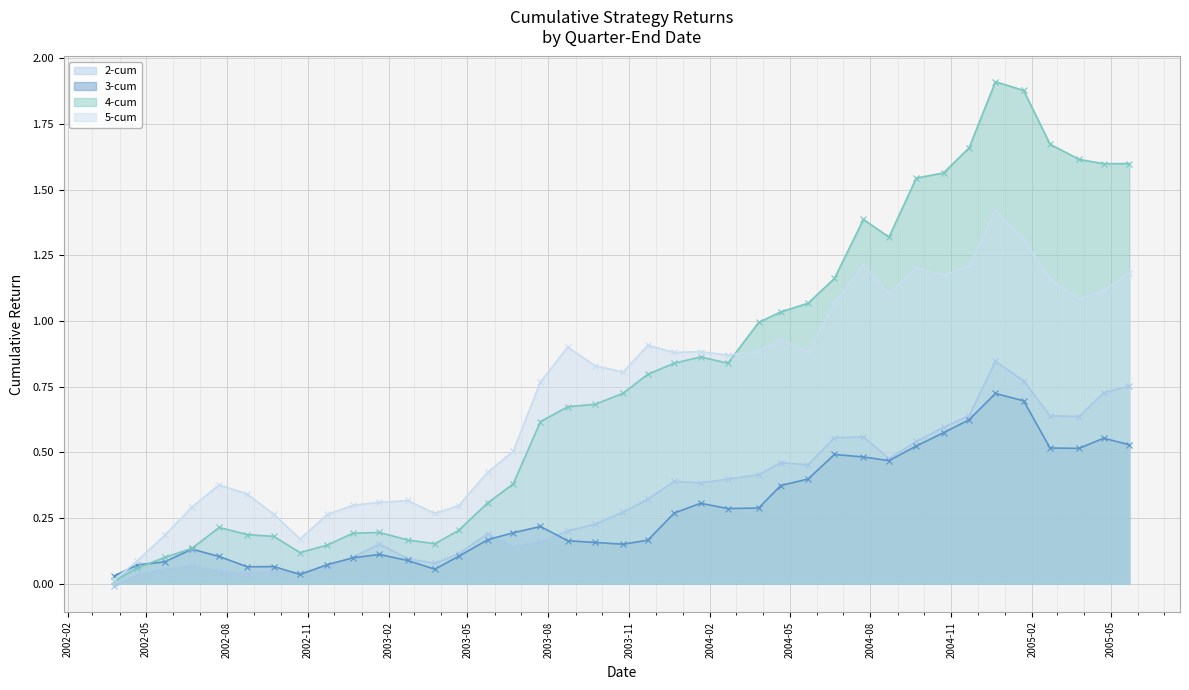

How many data points in 2-cum are above 0?

38